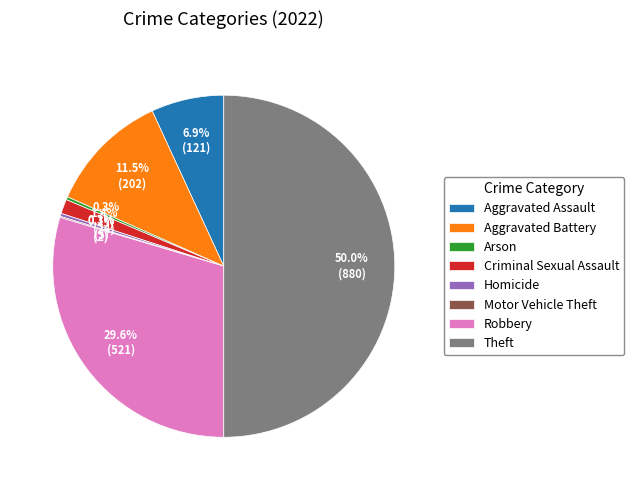

Between Arson and Aggravated Battery, which is larger?

Aggravated Battery